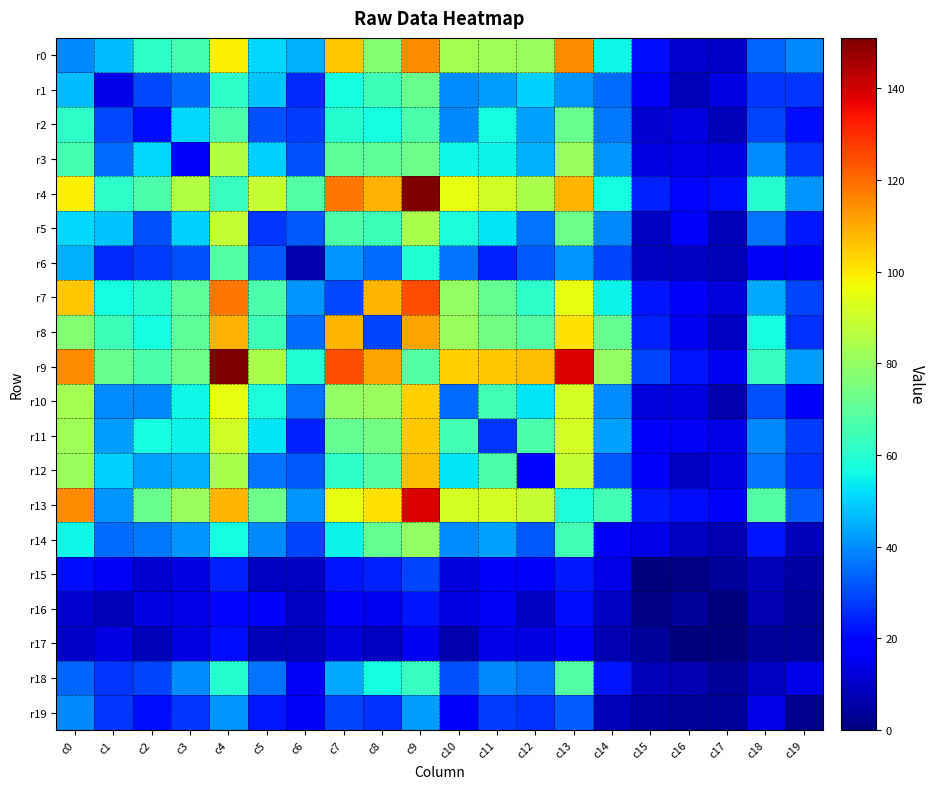

Which label corresponds to the smallest value in the chart?

c15